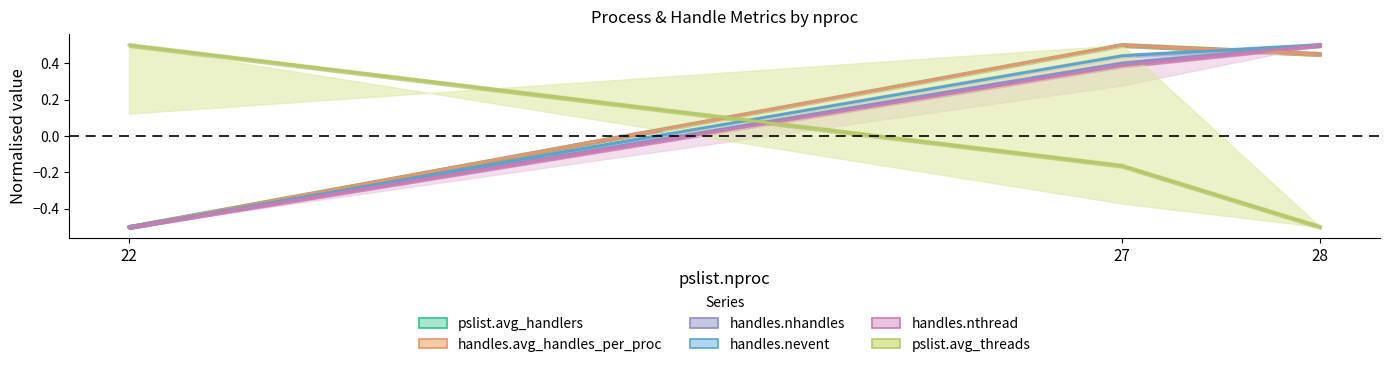

What is the total value across all series at 22?

-2.0